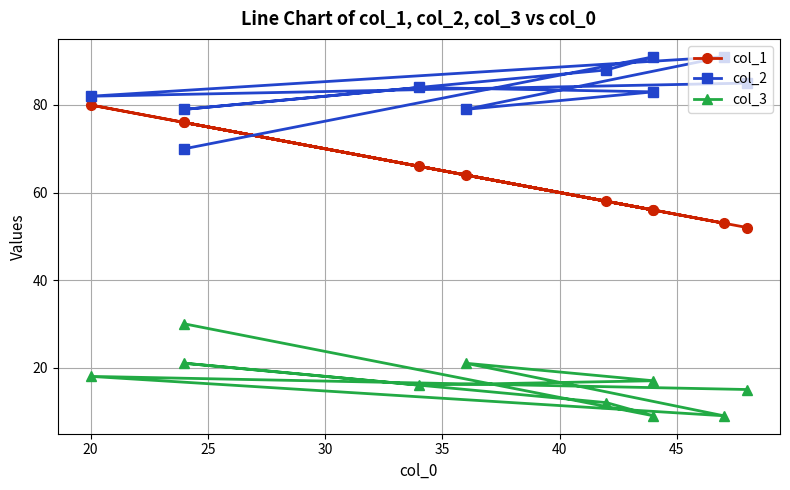

Reading left to right, extract all data points from this chart.

col_1: 52	80	53	64	56	66	76	58	56	76
col_2: 85	82	91	79	83	84	79	88	91	70
col_3: 15	18	9	21	17	16	21	12	9	30